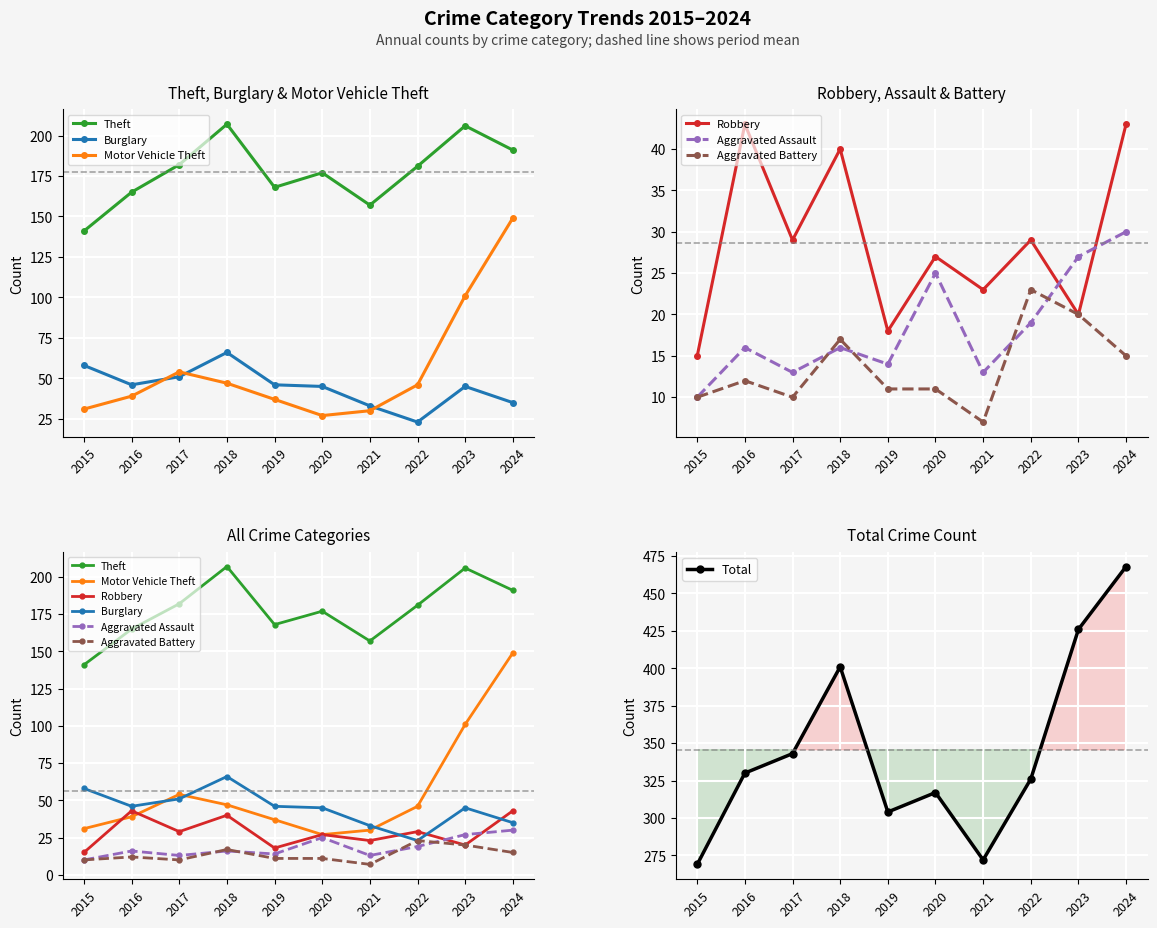

At how many categories does at least one series exceed 154?

9